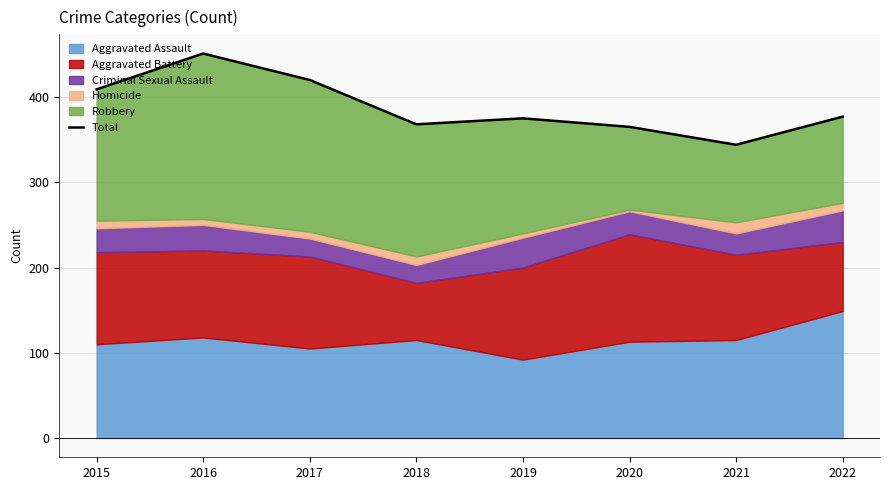

What is the minimum value shown in the chart?

344